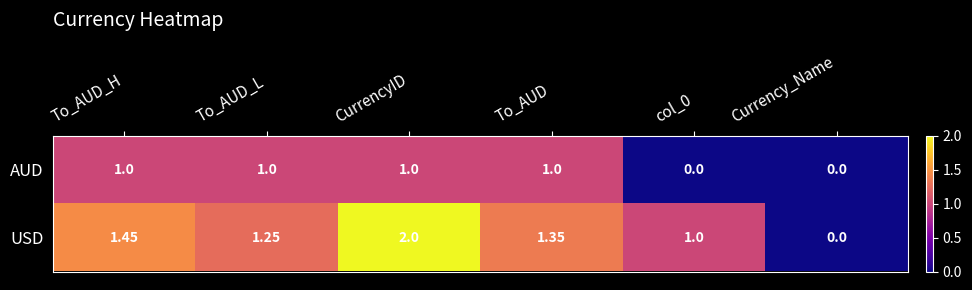

Which series has the largest total across all categories?

USD